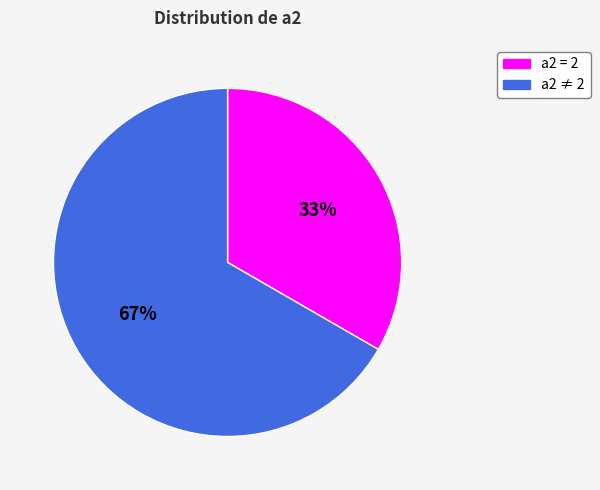

To the nearest percent, what is the average slice percentage?

50%